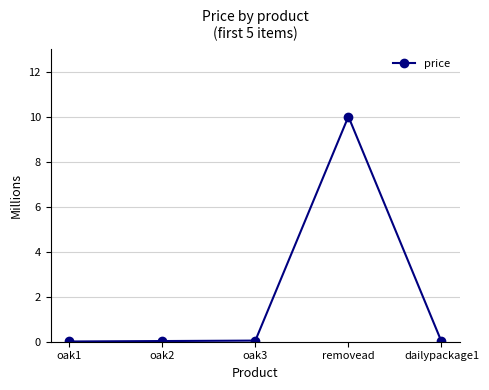

Does the chart have visible grid lines?

Yes